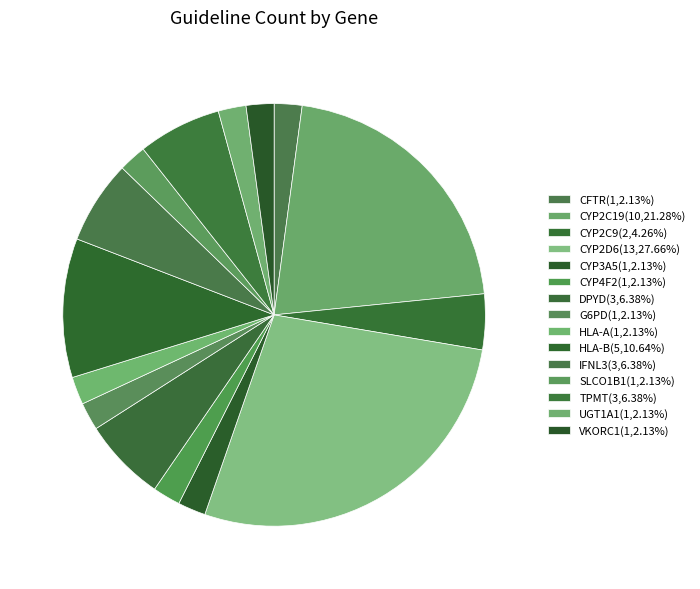

Which slice is the smallest?

CFTR